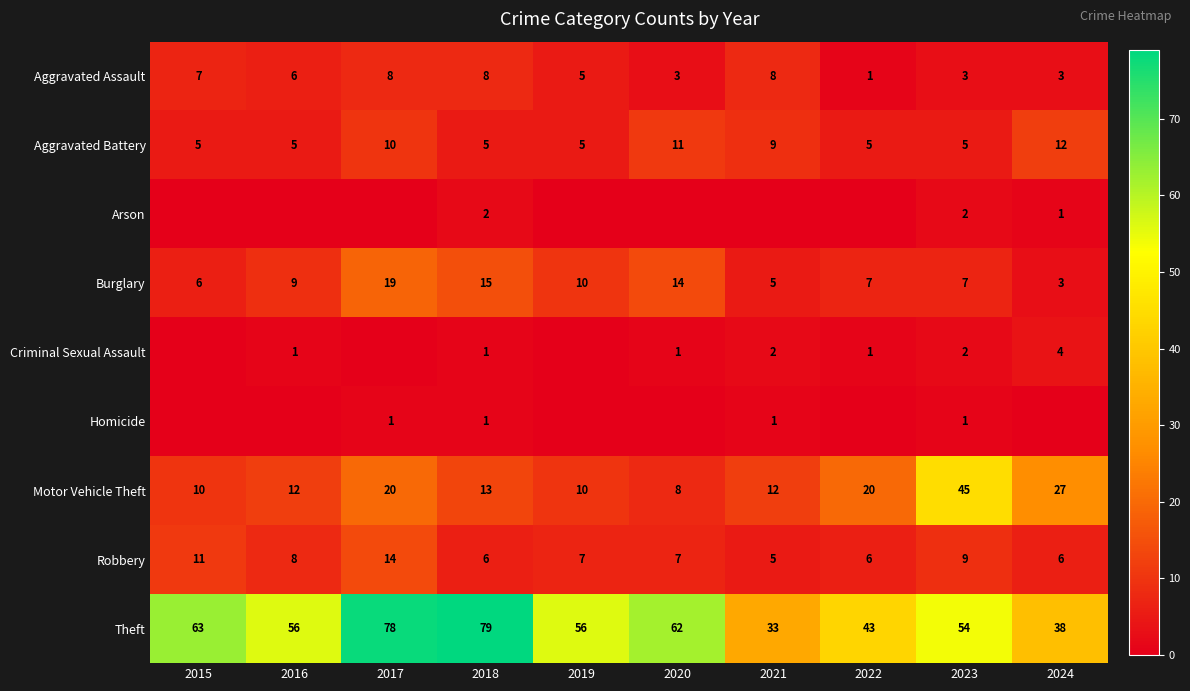

Which category has the highest value in the Theft series?

2018